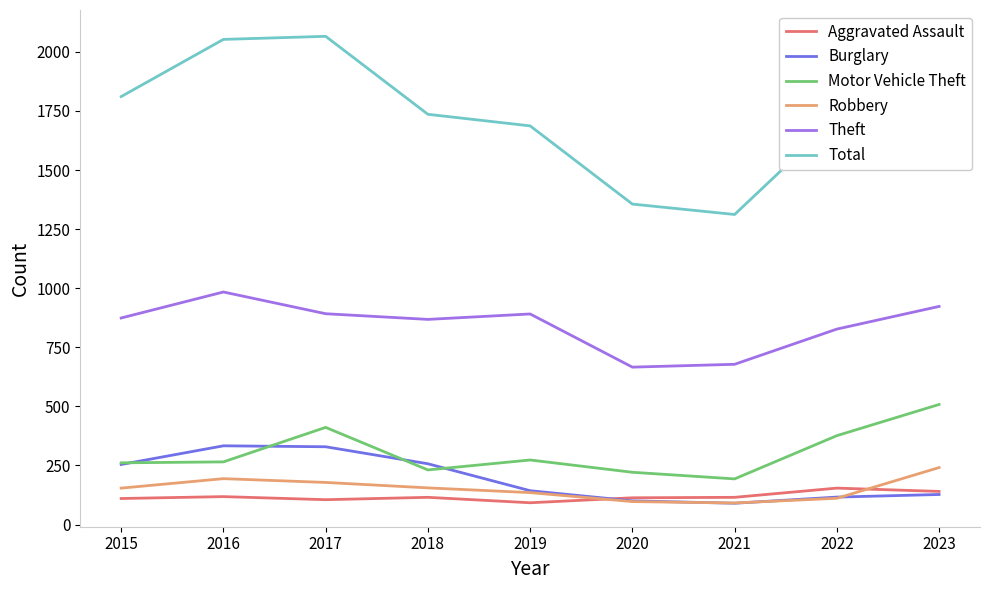

What is the spread (max minus min) of values at 2015?

1701